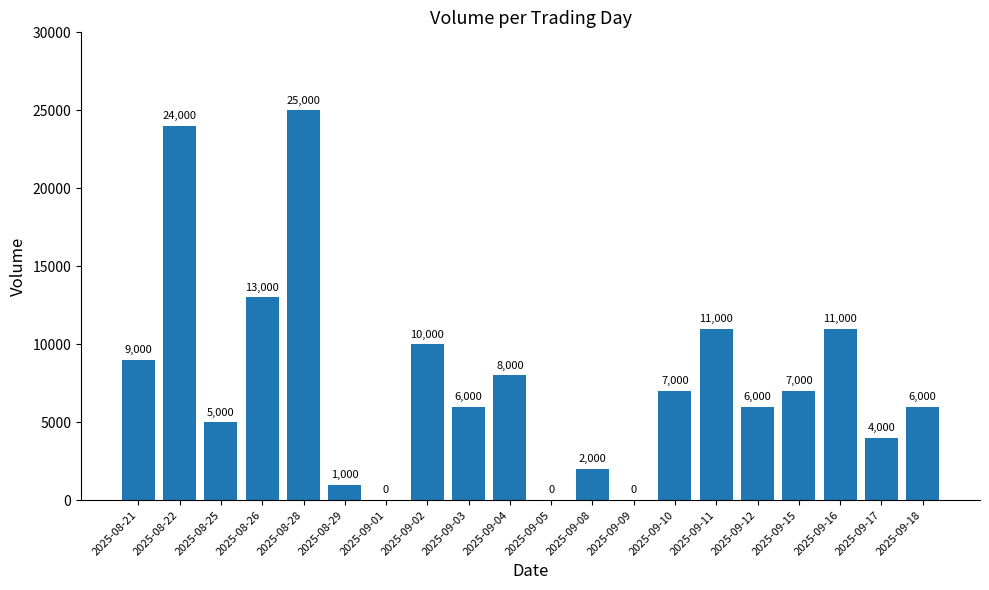

The value at 2025-09-02 is 10000. True or false?

True